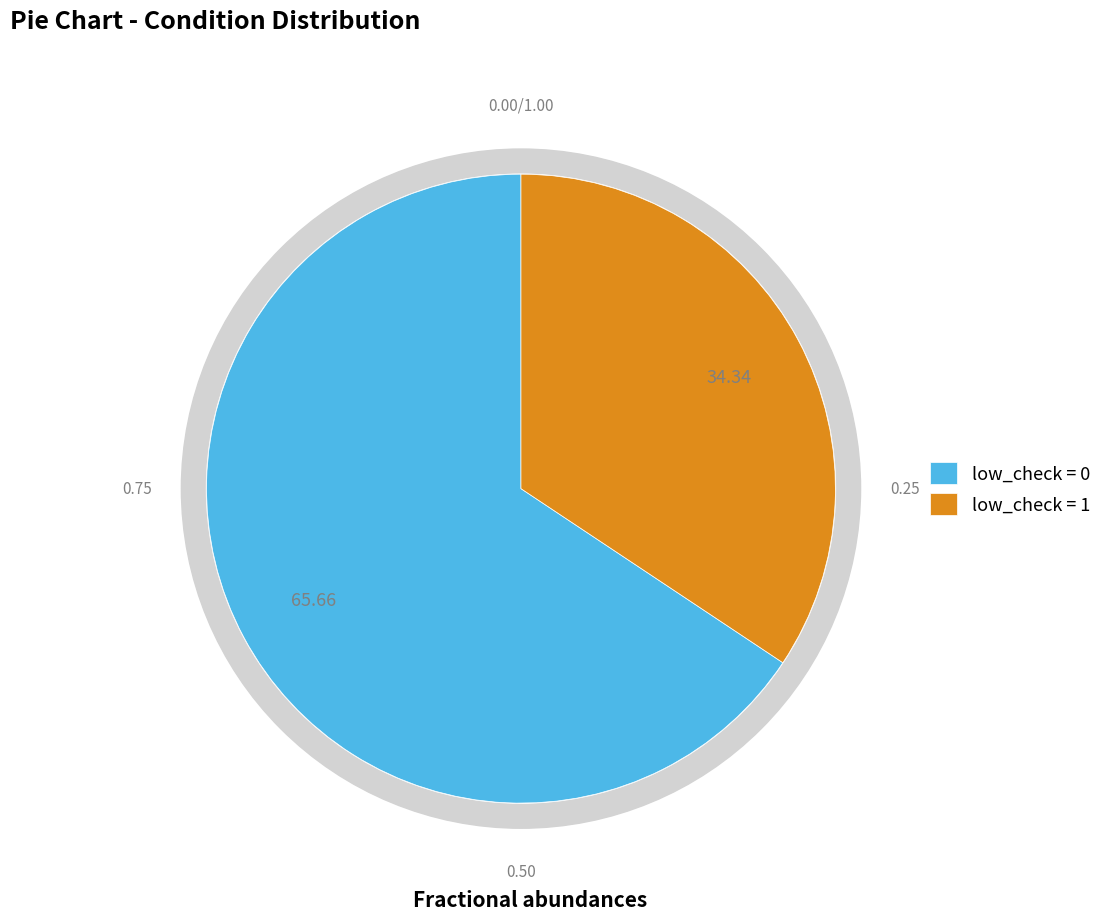

What is the smallest slice in the pie chart?

low_check=1